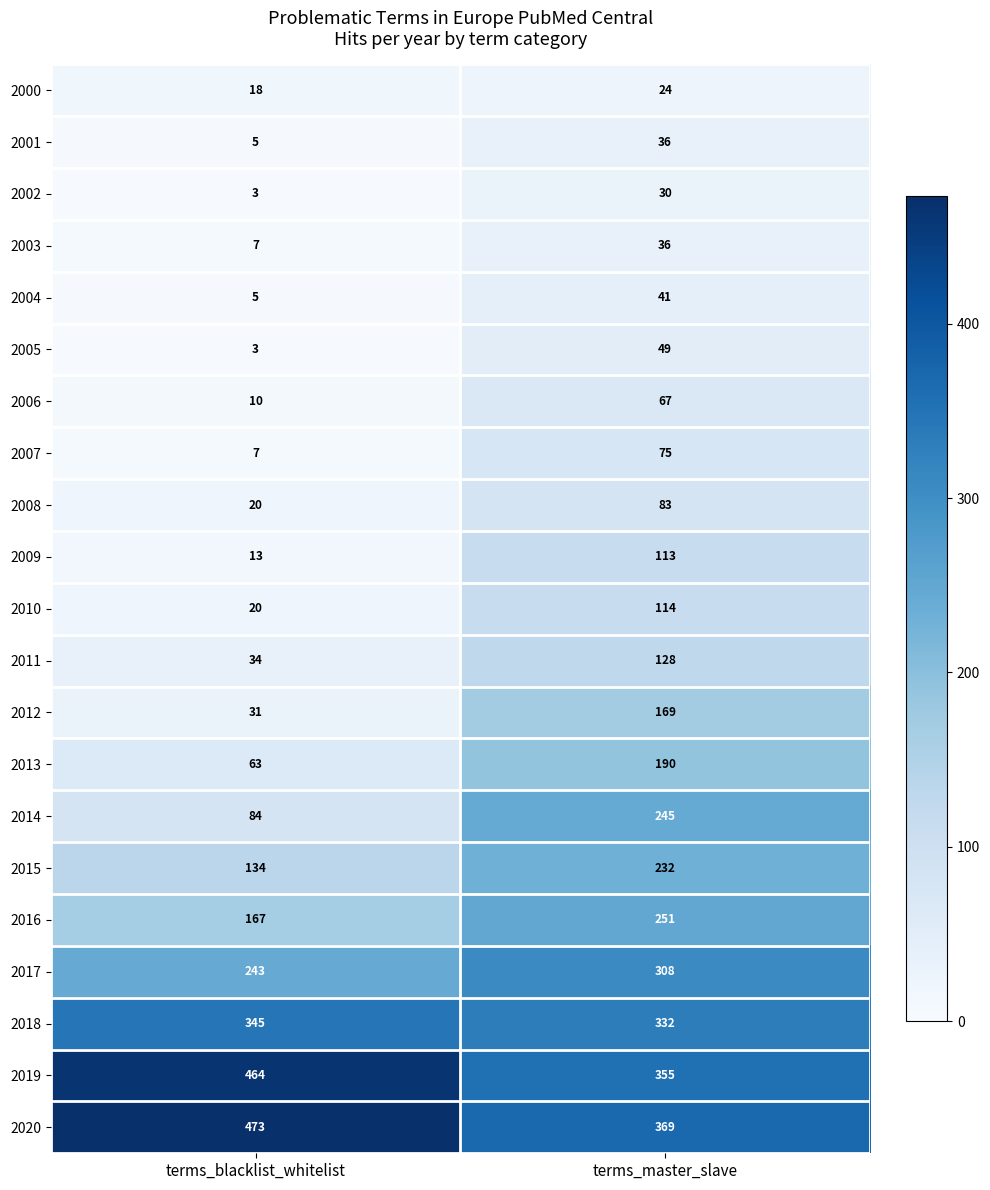

What is the spread (max minus min) of values at terms_blacklist_whitelist?

470